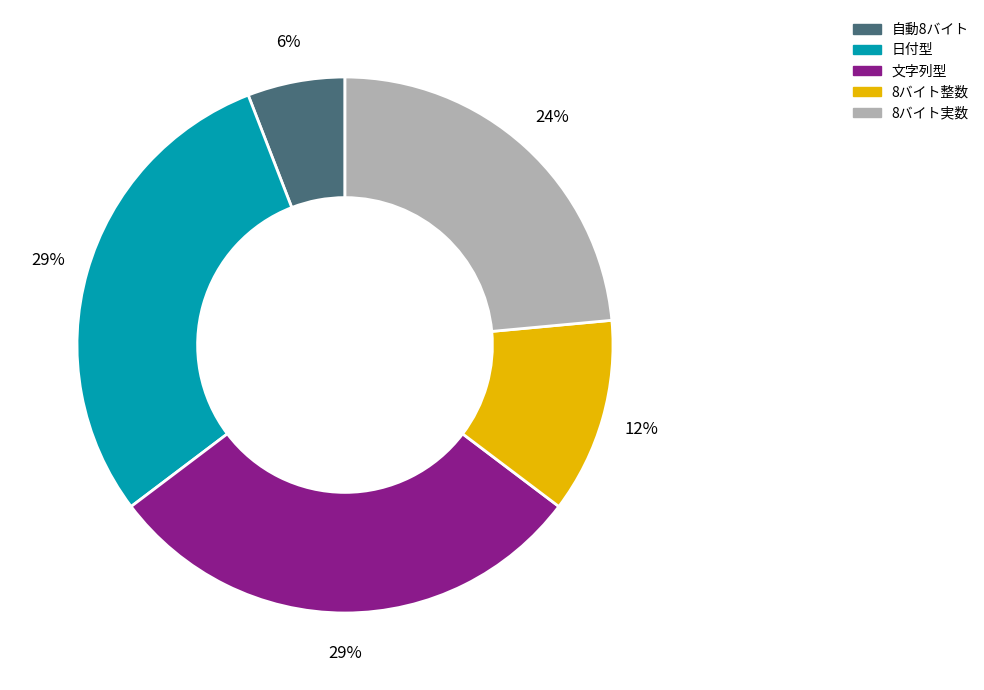

To the nearest percent, what is the average slice percentage?

20%